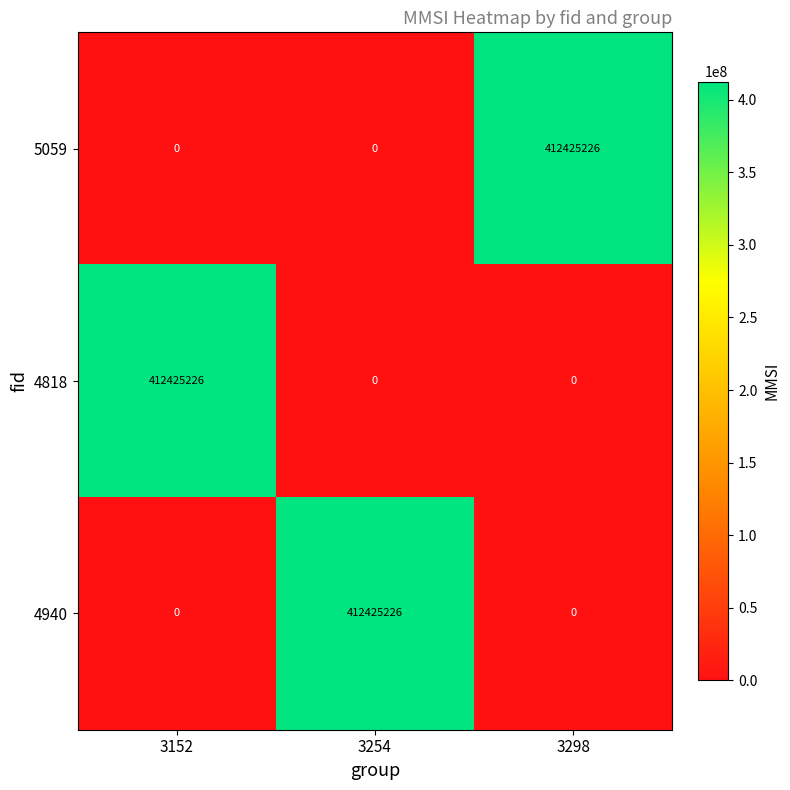

The value of 4940 at 3298 is 0. True or false?

True